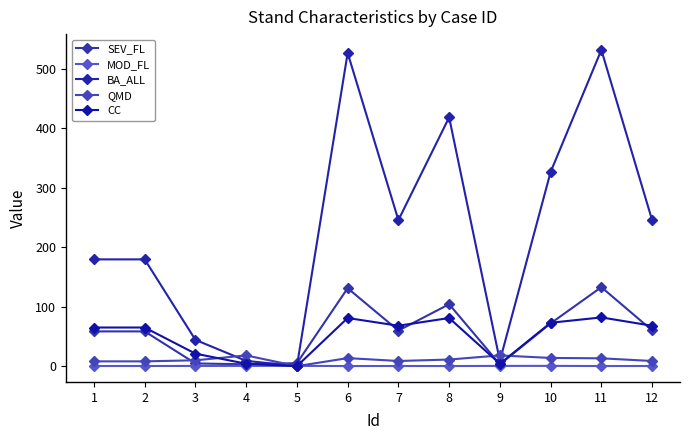

True or false: SEV_FL and CC cross at least once.

True